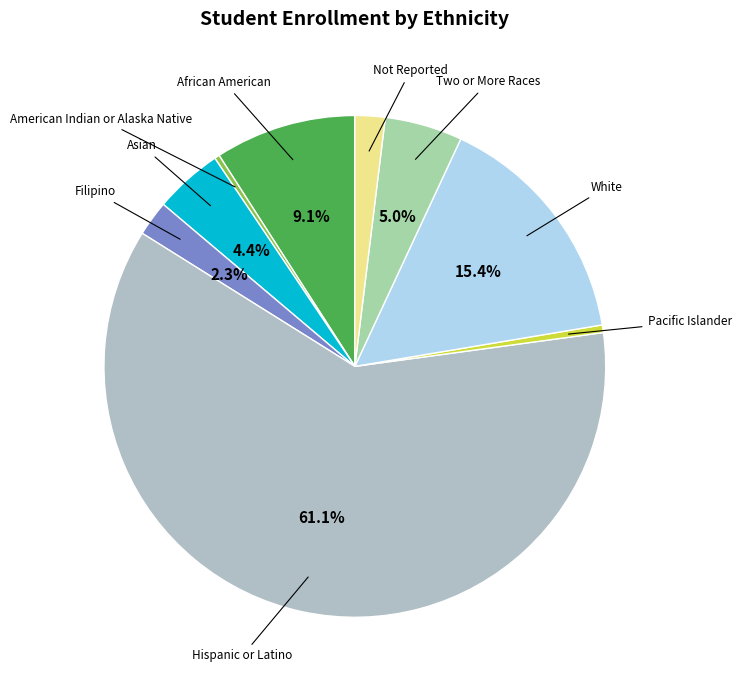

To the nearest percent, what is the difference between the largest and smallest slice percentages?

61%